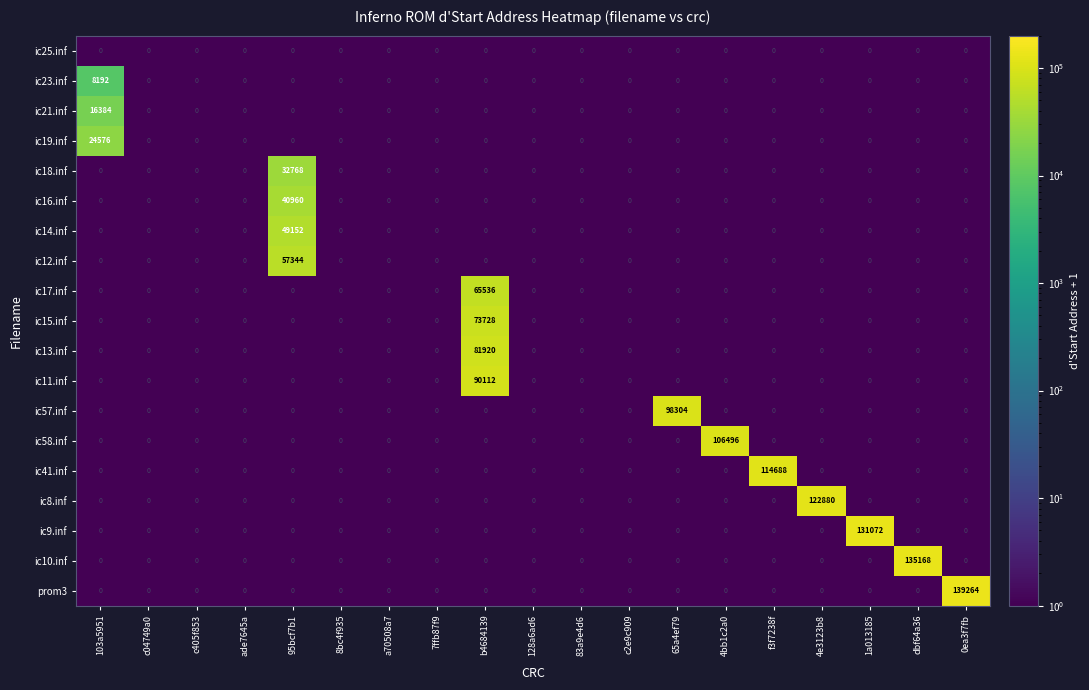

Which category has the highest value in the ic11.inf series?

b4684139